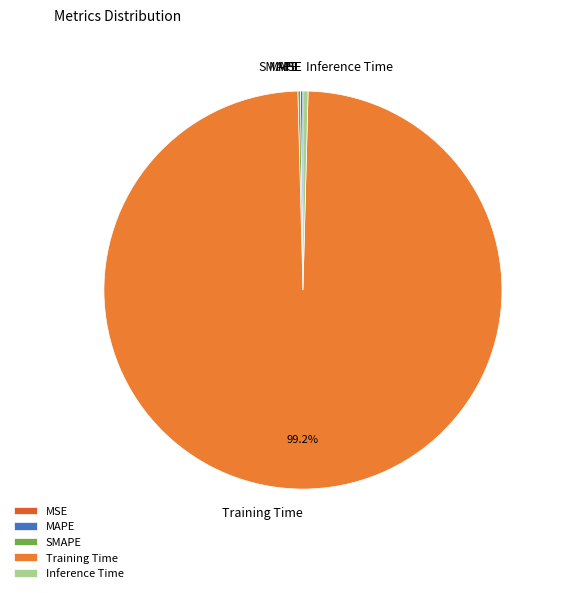

Which category has the biggest portion of the pie?

Training Time